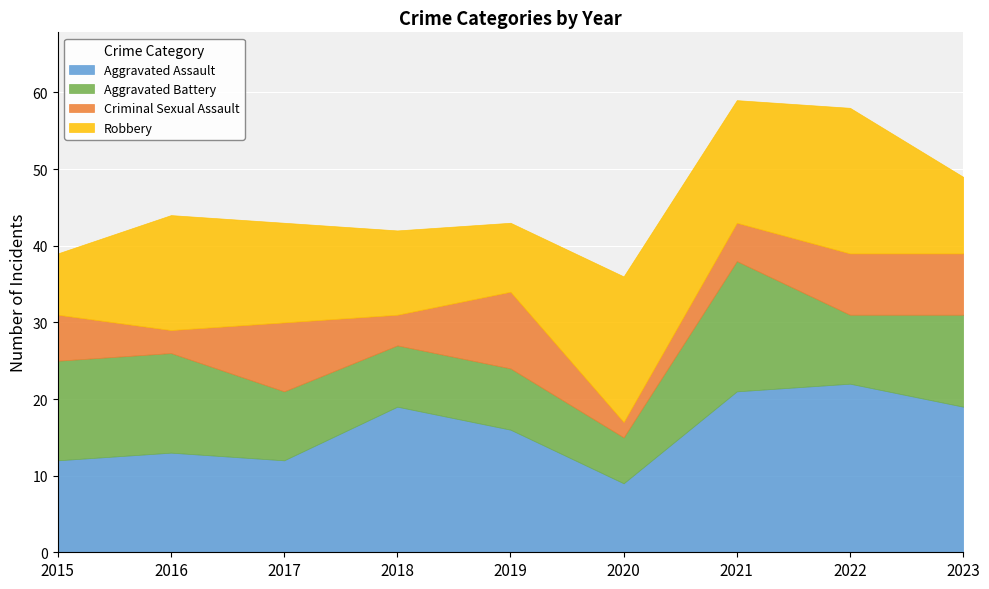

True or false: Aggravated Assault has more than 1 interior local peaks.

True